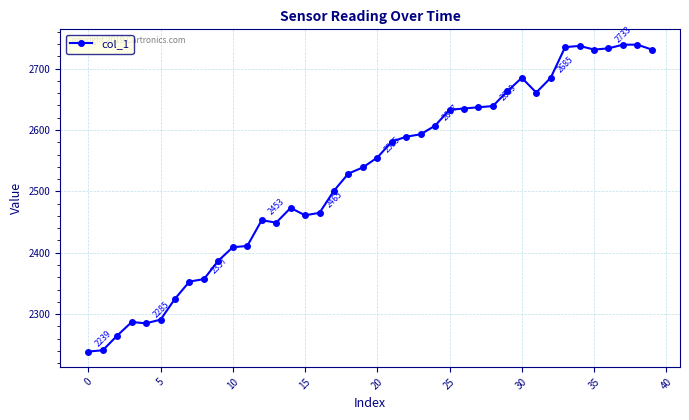

True or false: the data has more than 0 interior local peaks.

True